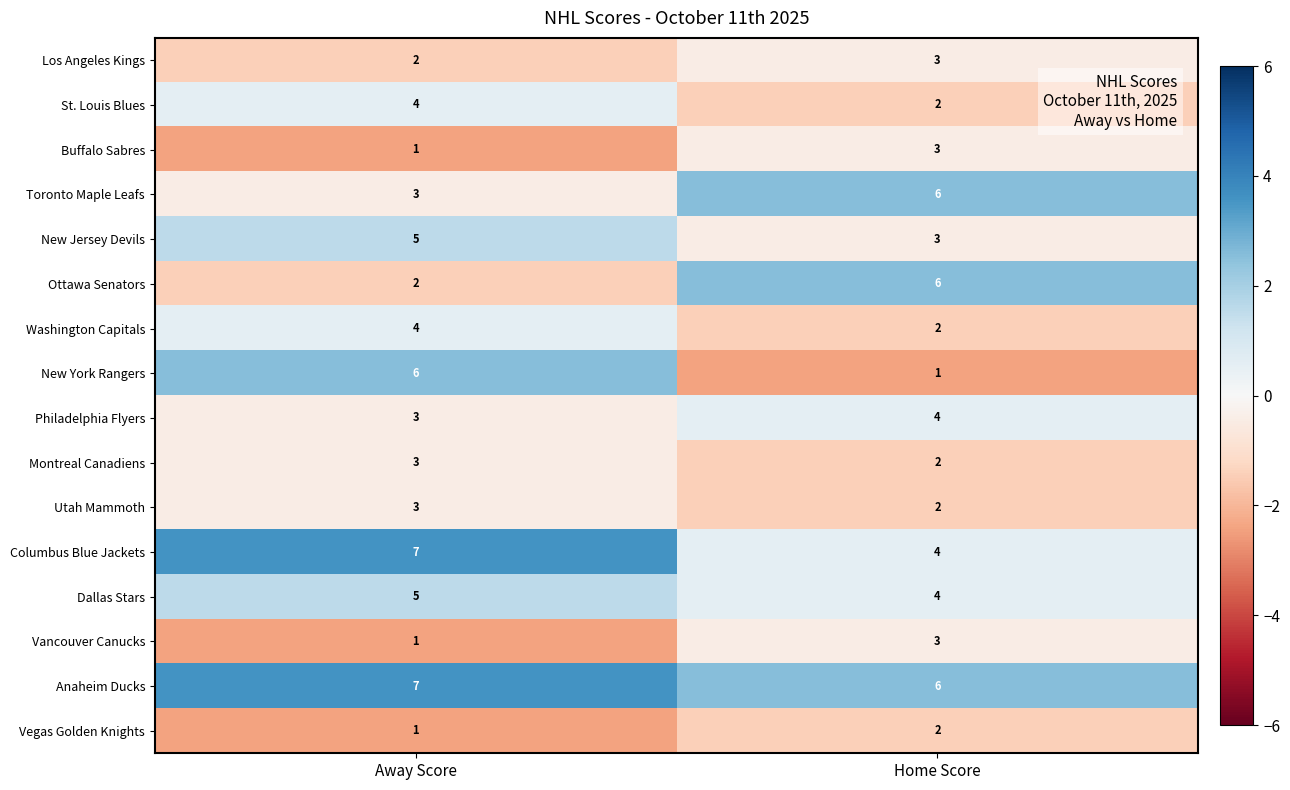

How many series are shown in this chart?

16